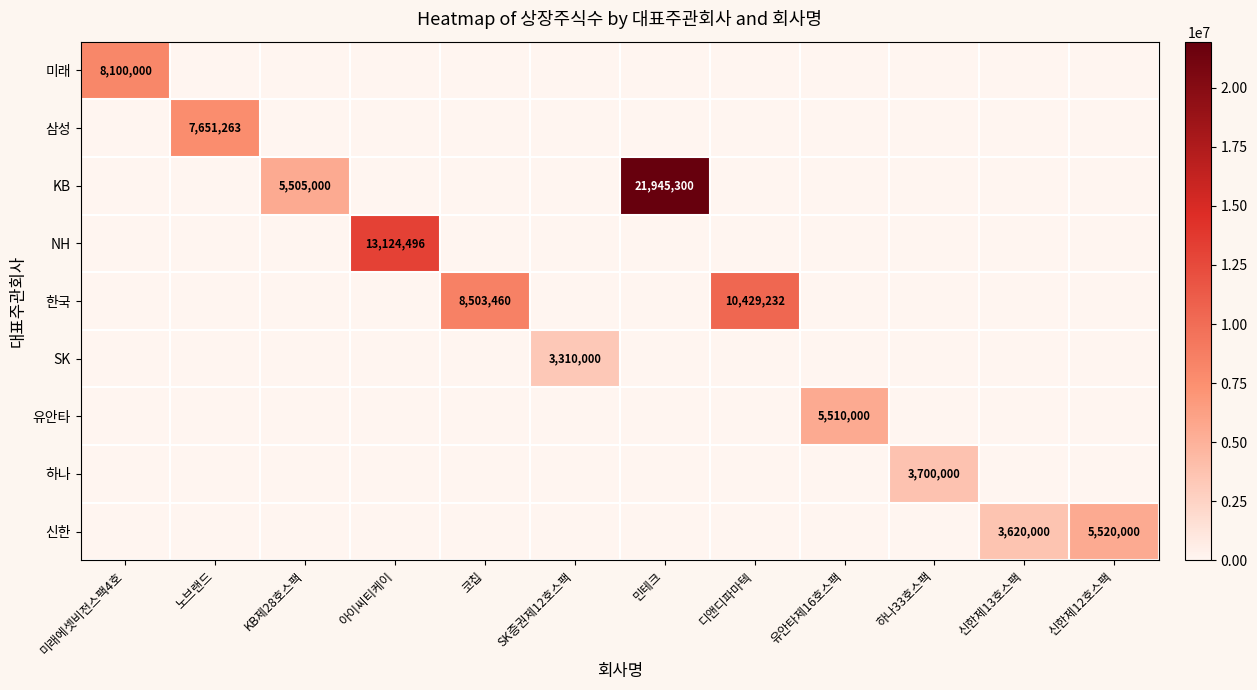

The value of 유안타 at 유안타제16호스팩 is 5510000. True or false?

True